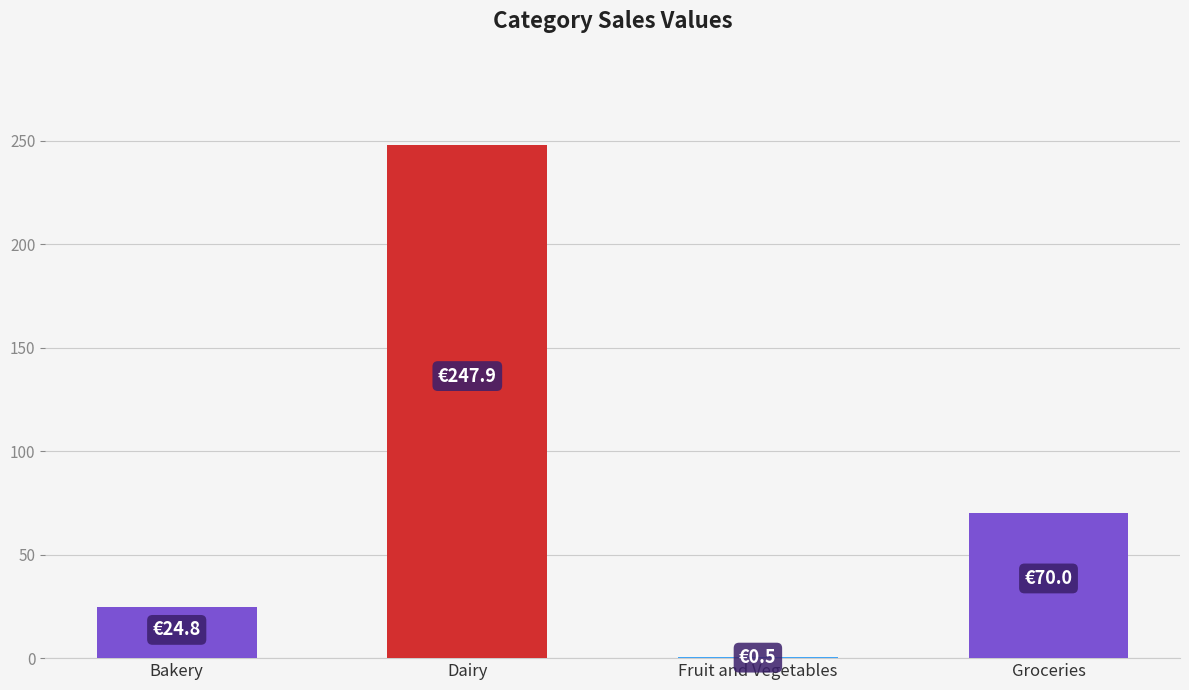

Which label corresponds to the largest value in the chart?

Dairy